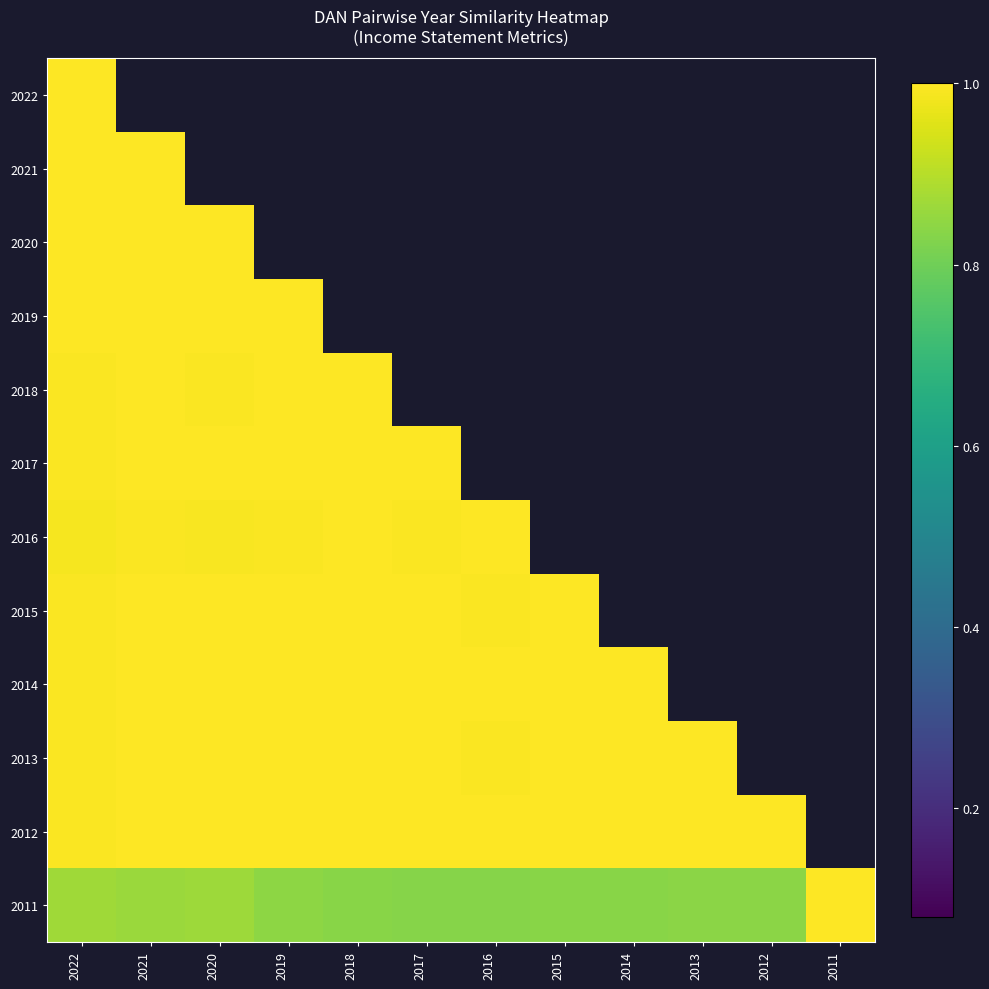

How many categories are shown in the chart?

12